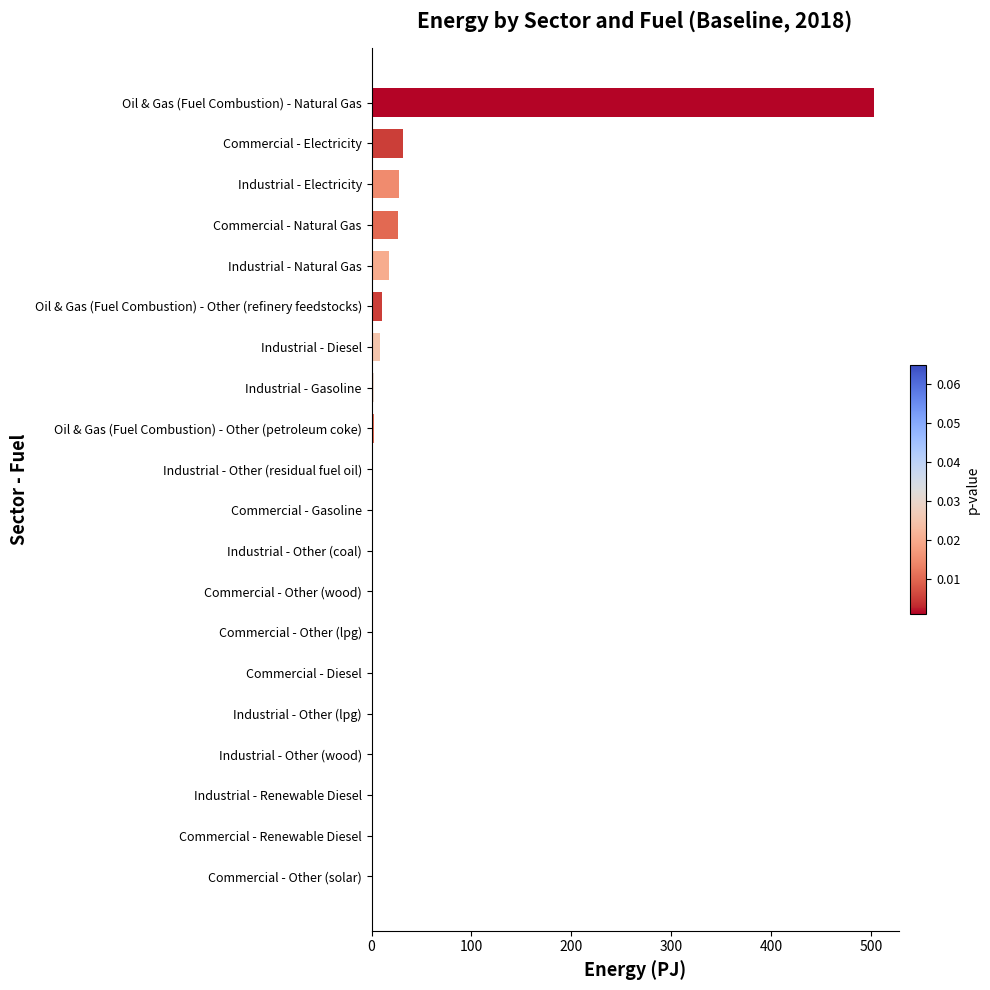

At which category does the chart reach its peak across all series?

Oil & Gas (Fuel Combustion) - Natural Gas